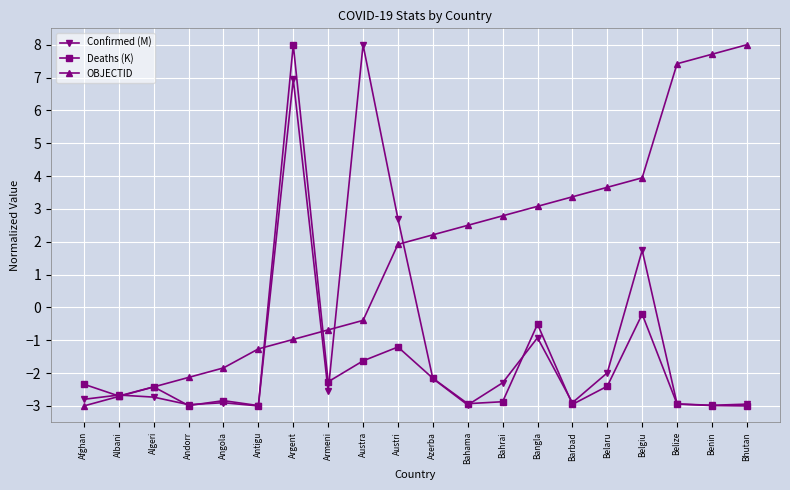

What is the label of the 4th point from the left?

Andorr